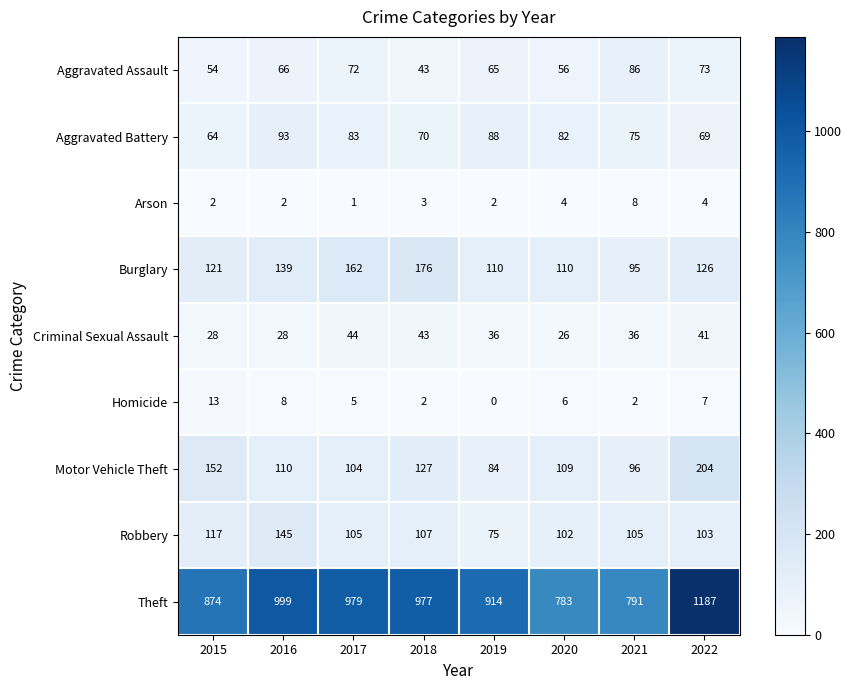

The Theft series shows 1578 at 2017. True or false?

False